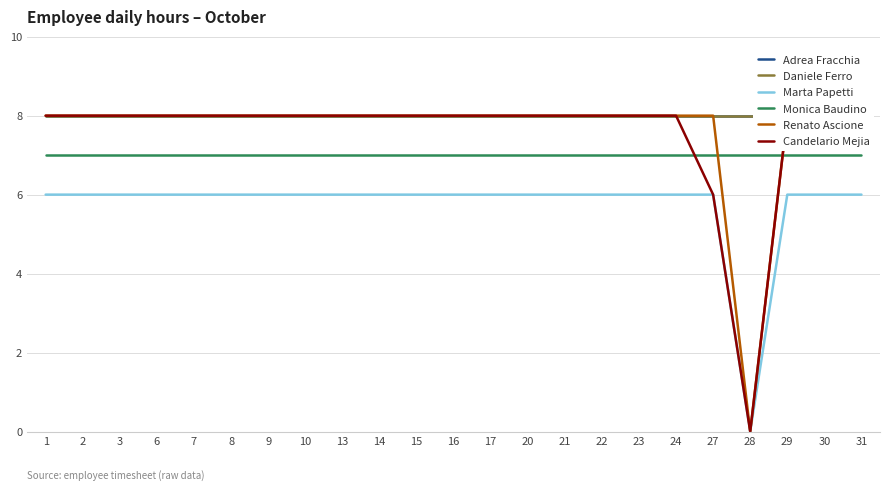

Rank the series at 24 from lowest to highest value.

Marta Papetti, Monica Baudino, Adrea Fracchia, Daniele Ferro, Renato Ascione, Candelario Mejia